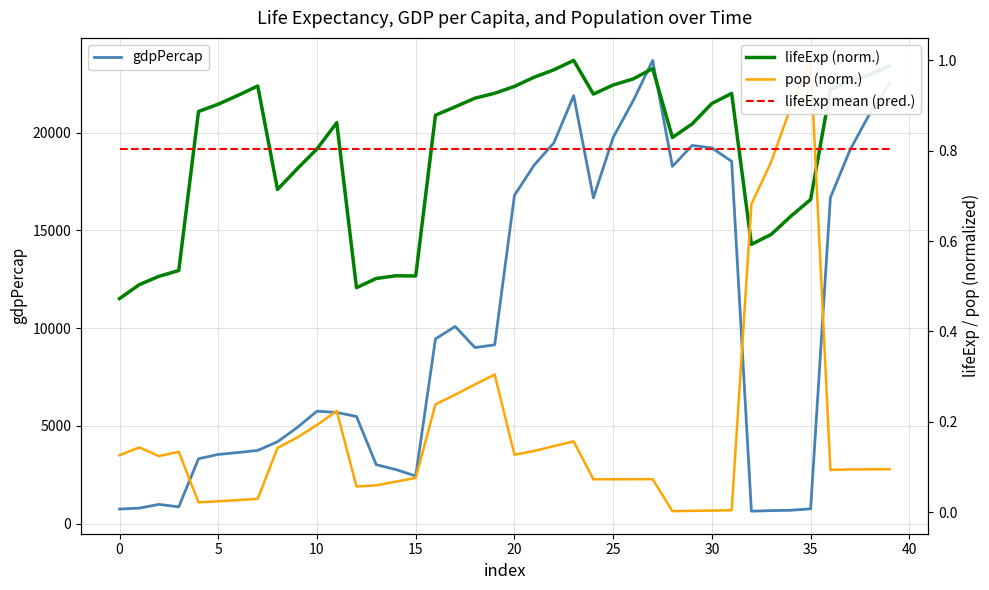

What is the difference between the second highest and second lowest values in the lifeExp (norm.) series?

0.5